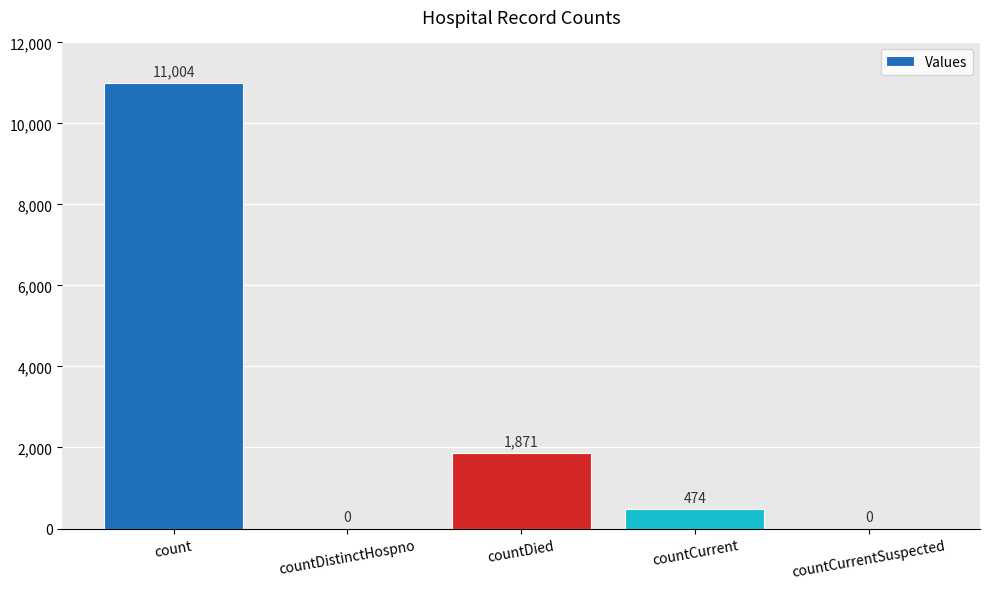

What is the sum of the values at countDistinctHospno and countCurrent?

474